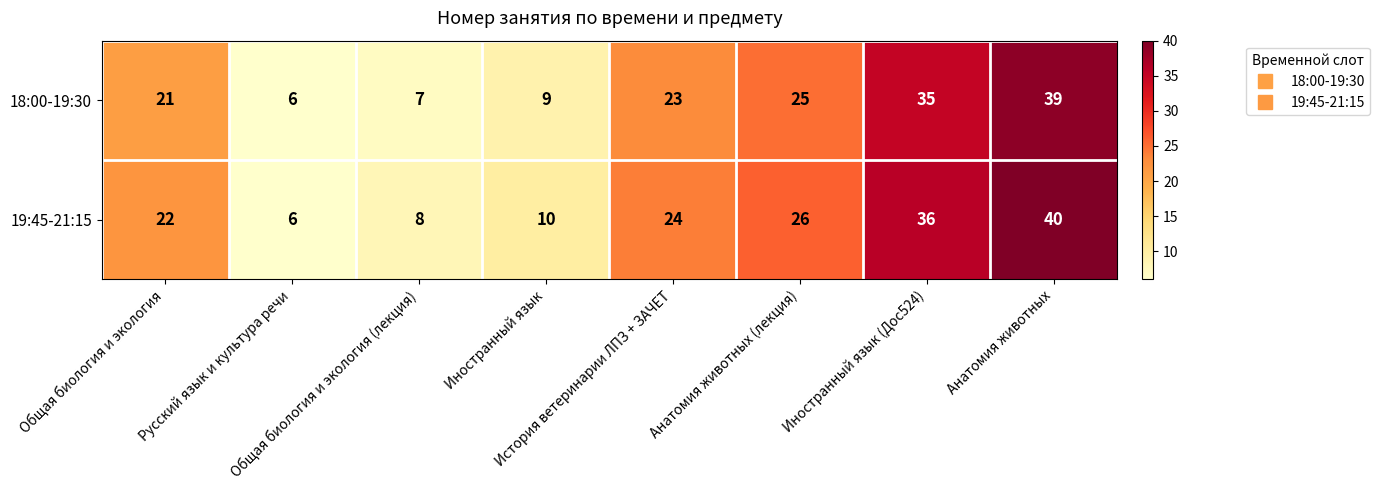

Which series has the largest range (max minus min)?

19:45-21:15